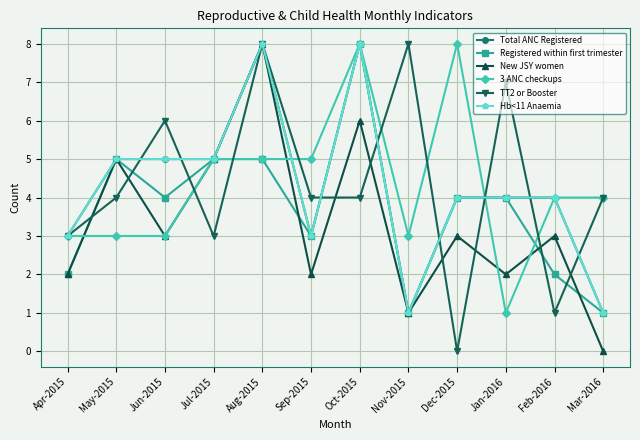

Rank the series at Jun-2015 from lowest to highest value.

New JSY women, 3 ANC checkups, Registered within first trimester, Total ANC Registered, Hb<11 Anaemia, TT2 or Booster